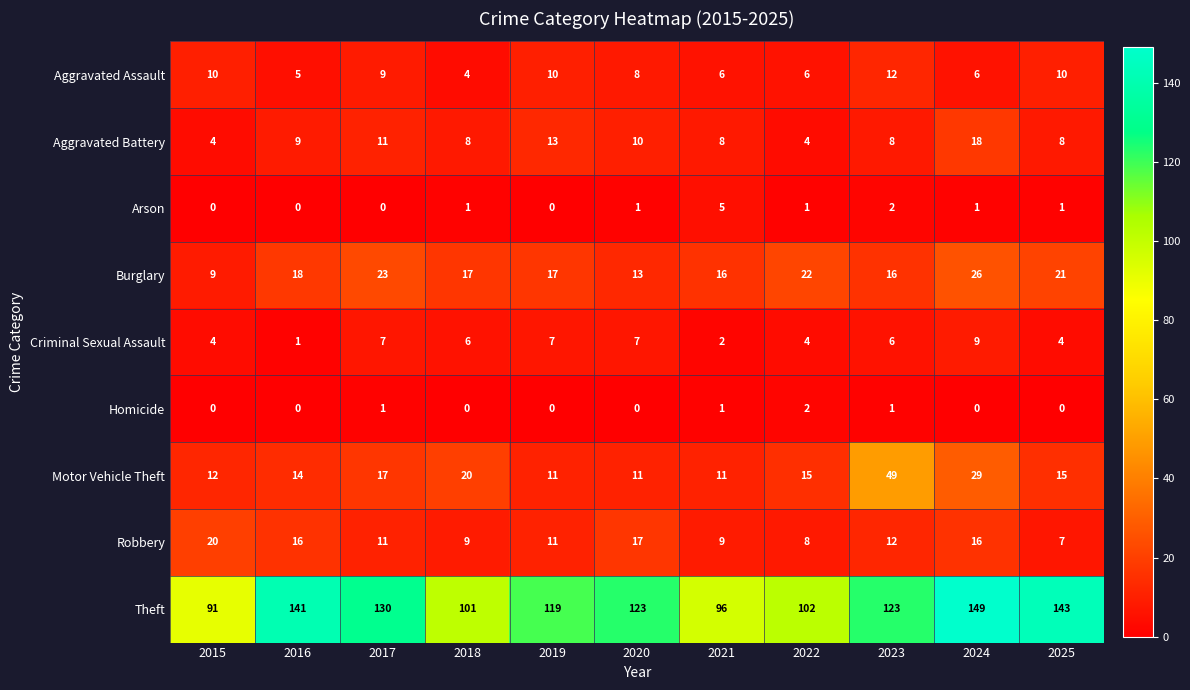

Rank the series at 2021 from lowest to highest value.

Homicide, Criminal Sexual Assault, Arson, Aggravated Assault, Aggravated Battery, Robbery, Motor Vehicle Theft, Burglary, Theft